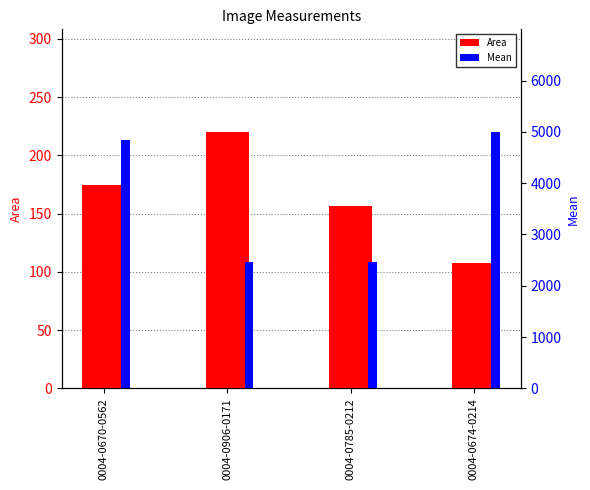

What is the difference between the Area values at 0004-0670-0562 and 0004-0906-0171?

45.5